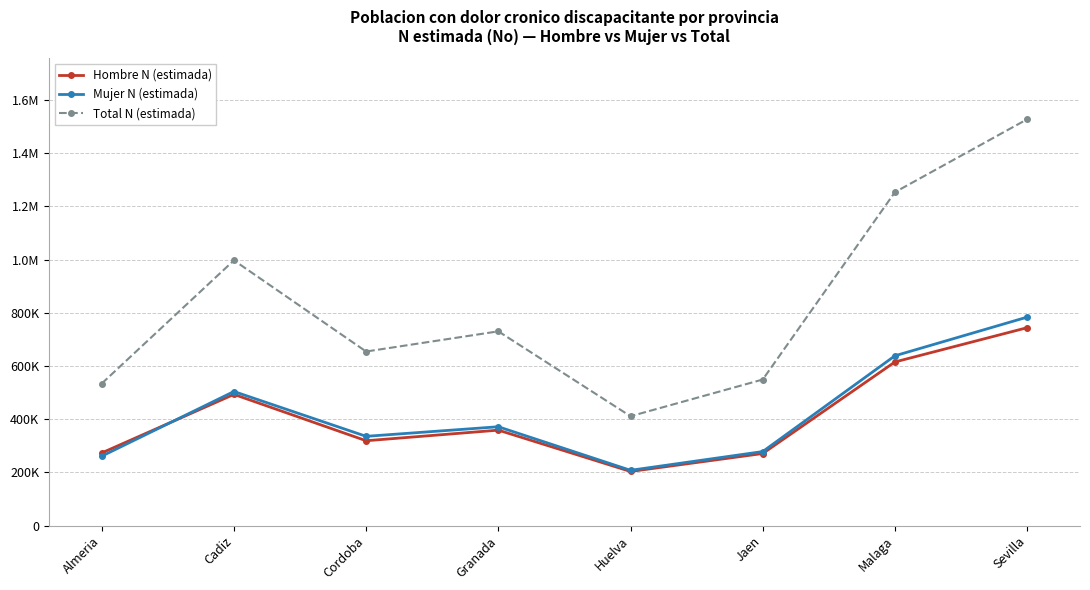

What are all the series names shown in the legend?

Hombre N (estimada), Mujer N (estimada), Total N (estimada)